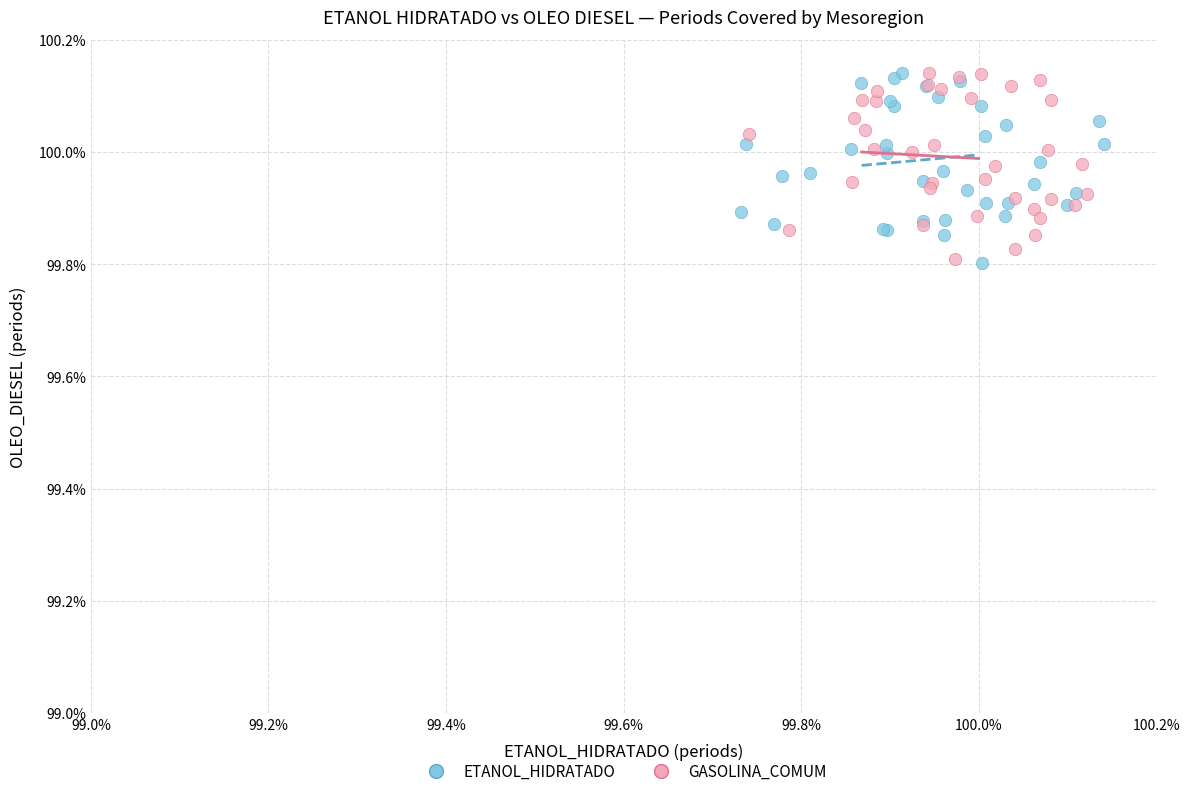

What are all the series names shown in the legend?

ETANOL_HIDRATADO, GASOLINA_COMUM